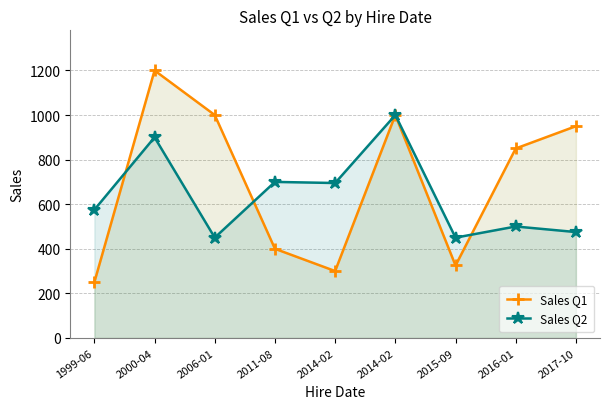

Which series has the largest range (max minus min)?

Sales Q1